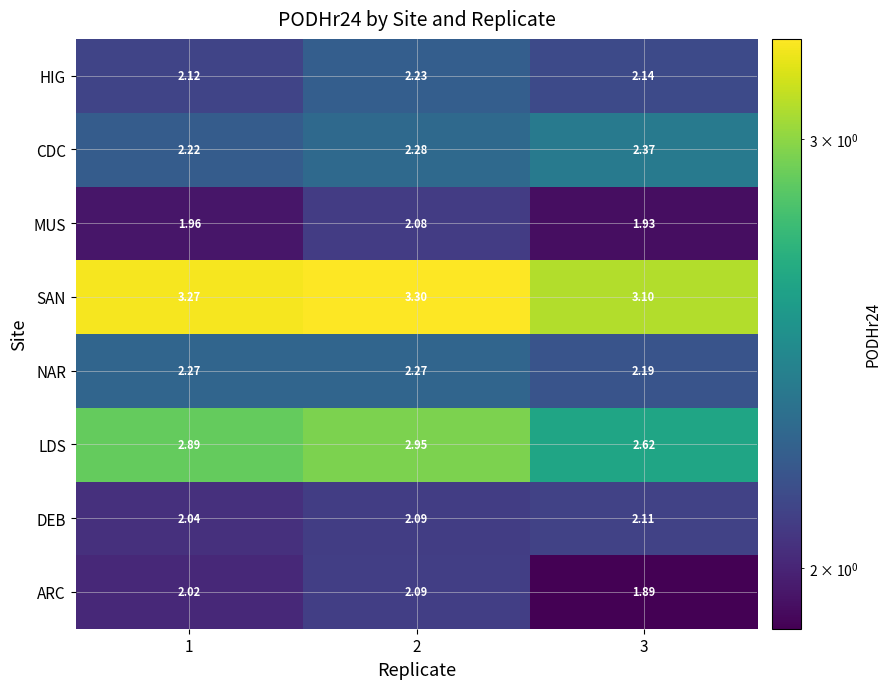

What is the difference between the highest and lowest values at 2?

1.2